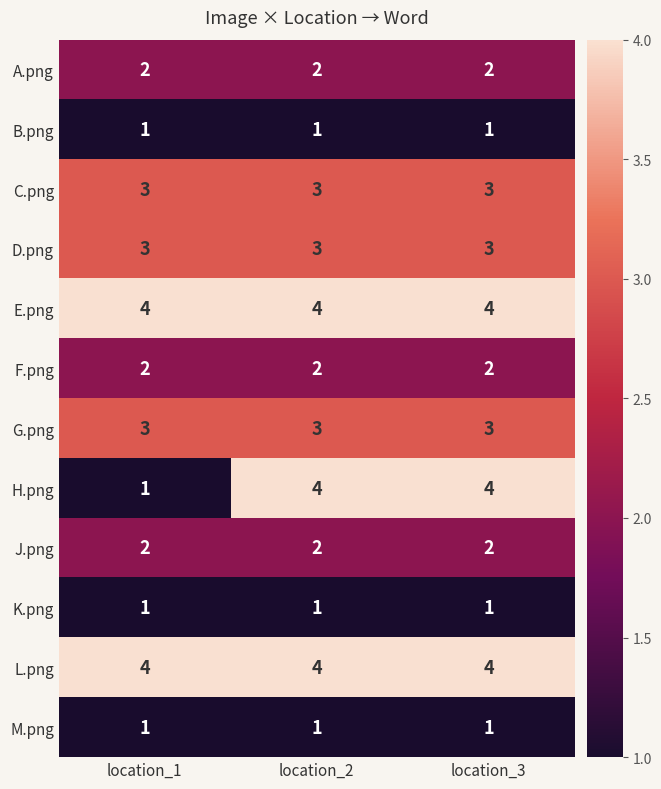

Is it true that B.png equals 1 at location_3?

True